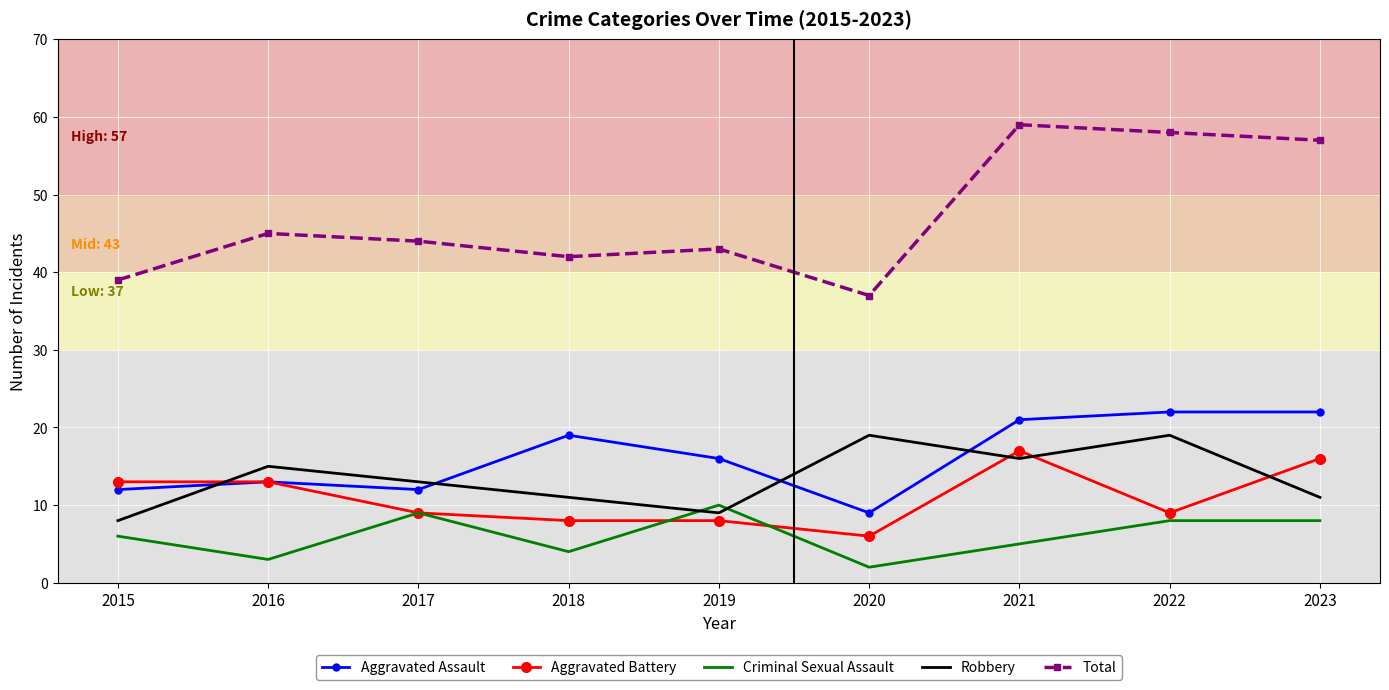

Reading right to left, what are all the values shown in this chart?

Aggravated Assault: 22	22	21	9	16	19	12	13	12
Aggravated Battery: 16	9	17	6	8	8	9	13	13
Criminal Sexual Assault: 8	8	5	2	10	4	9	3	6
Robbery: 11	19	16	19	9	11	13	15	8
Total: 57	58	59	37	43	42	44	45	39